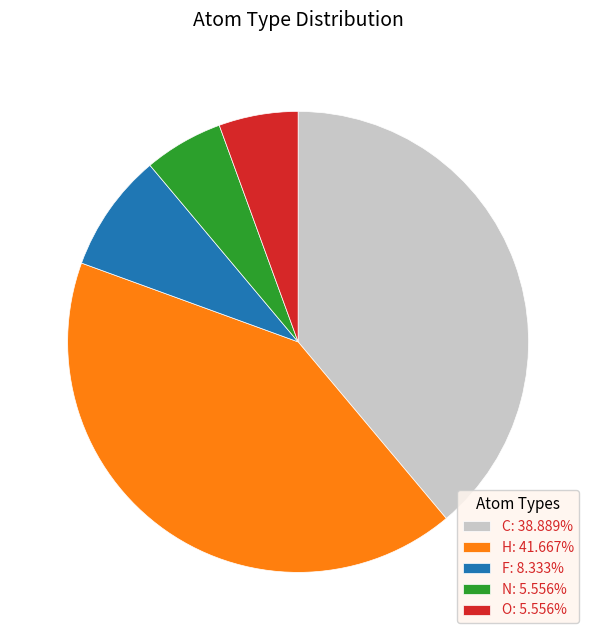

How many segments does this pie chart have?

5